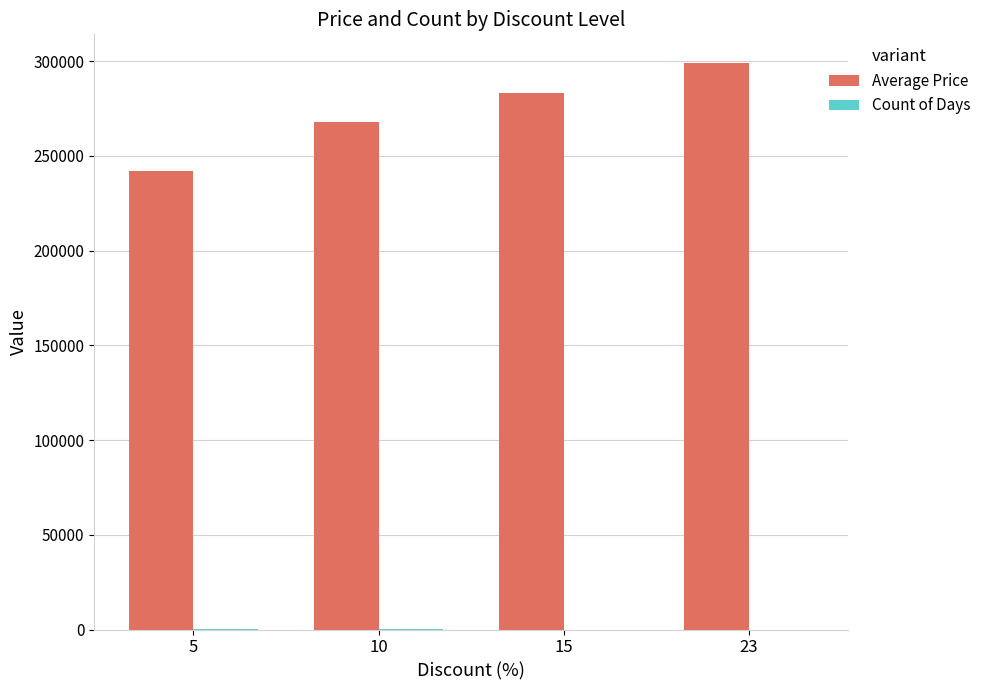

Which series changed the most between 5 and 15?

Average Price